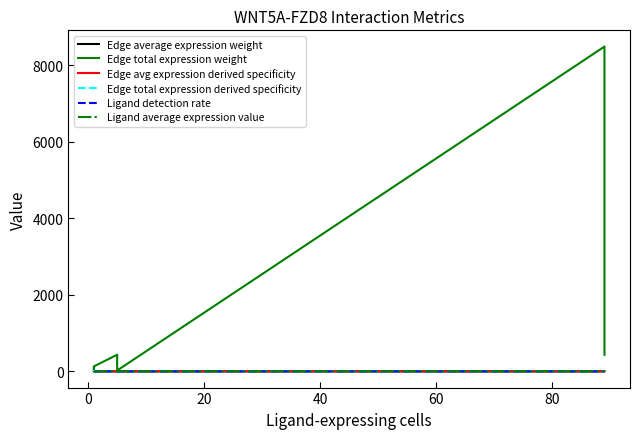

The Ligand average expression value series shows 0.1 at 0. True or false?

True